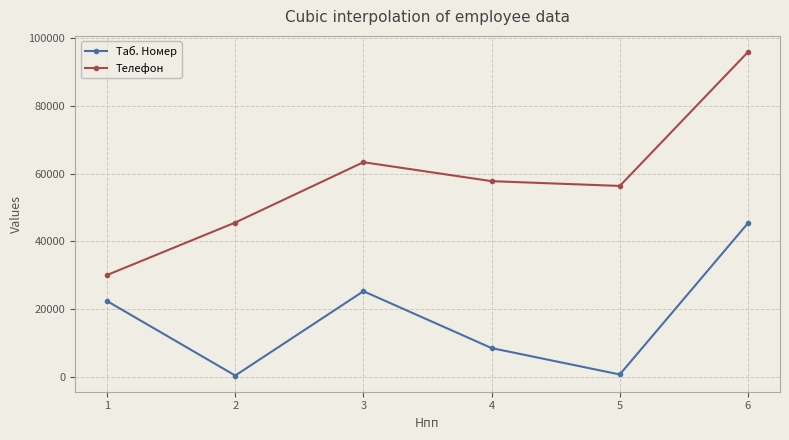

At which category does Телефон reach its first local valley?

5